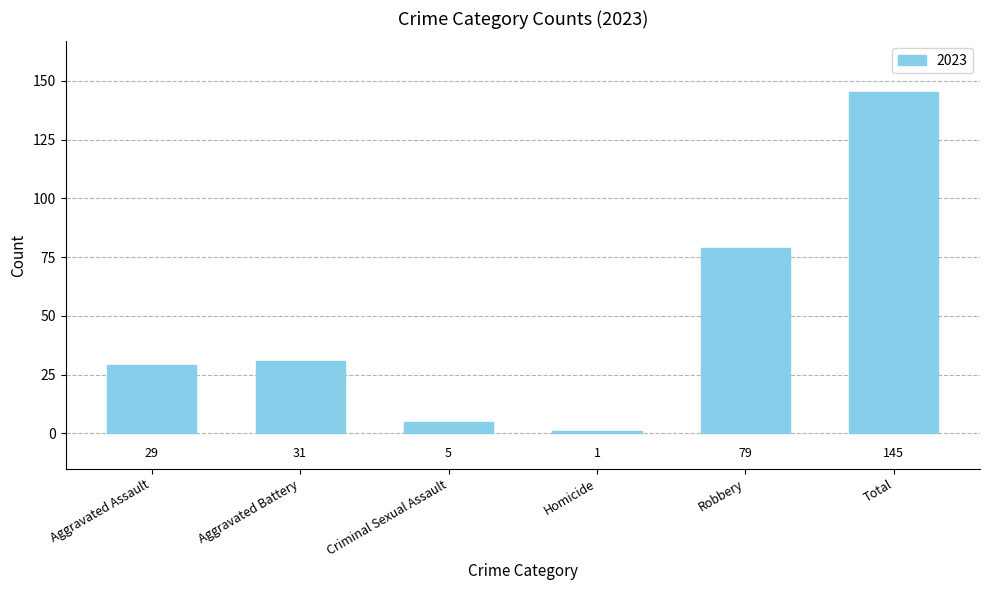

What is the sum of the values at Robbery and Homicide?

80